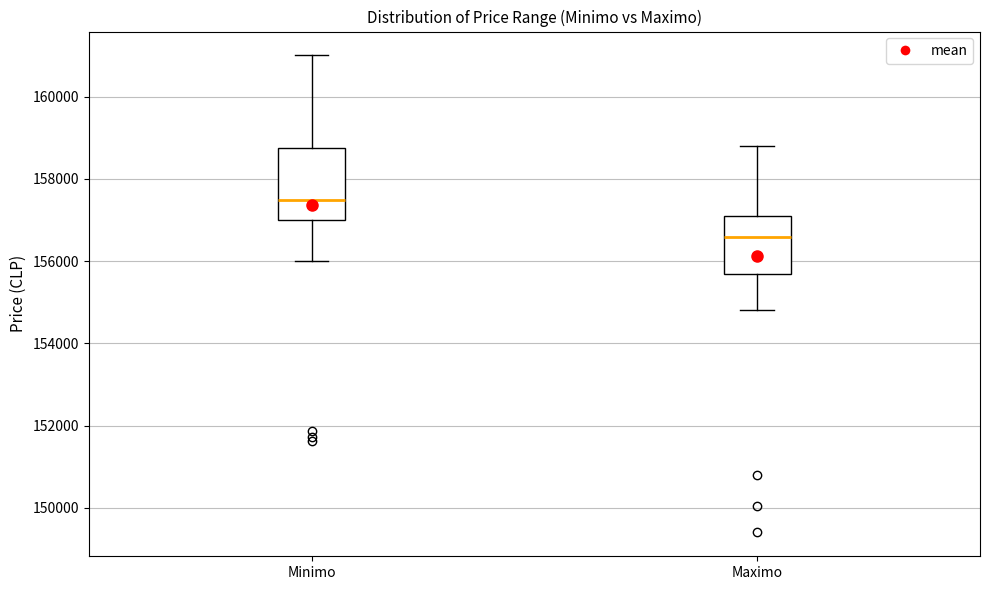

Which box is the tallest, from its lower edge to its upper edge?

Minimo